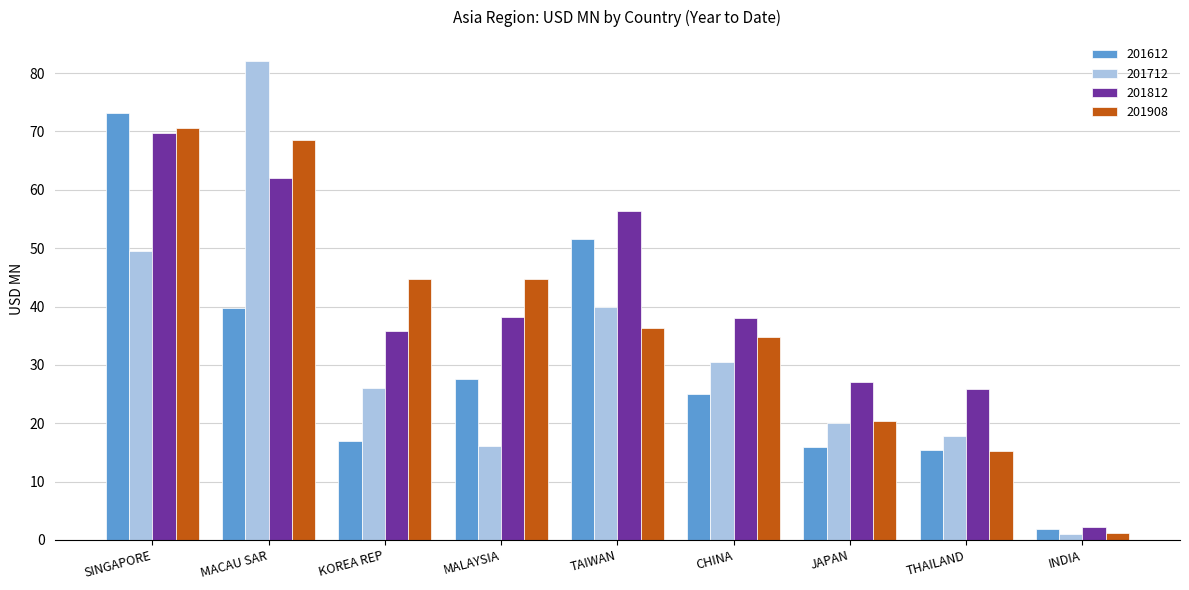

Read the 201712 value at KOREA REP.

26.0